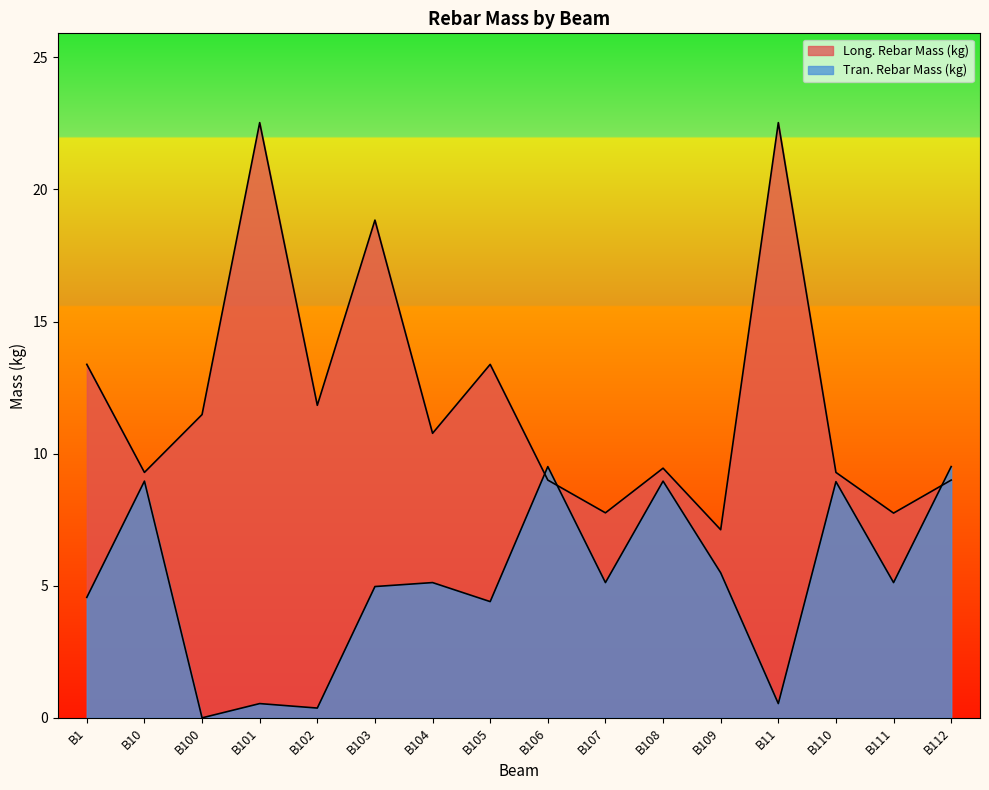

Reading right to left, extract all data points from this chart.

Long. Rebar Mass (kg): 9.0	7.8	9.3	22.5	7.1	9.4	7.8	9.0	13.4	10.8	18.8	11.8	22.5	11.5	9.3	13.4
Tran. Rebar Mass (kg): 9.5	5.1	8.9	0.5	5.5	9.0	5.1	9.5	4.4	5.1	5.0	0.4	0.5	0.0	9.0	4.6